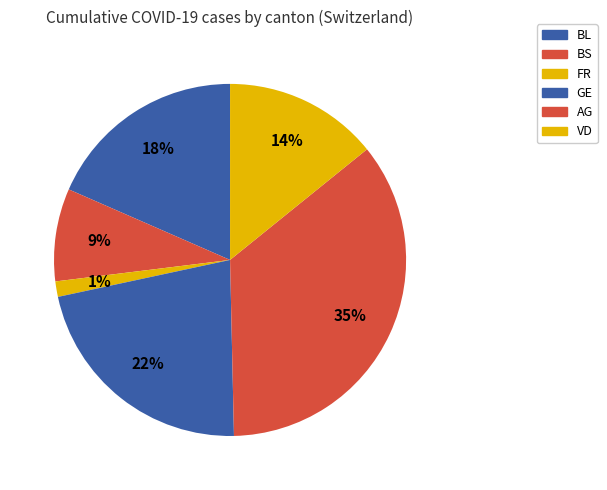

Rank the categories by value from lowest to highest.

FR, BS, VD, BL, GE, AG